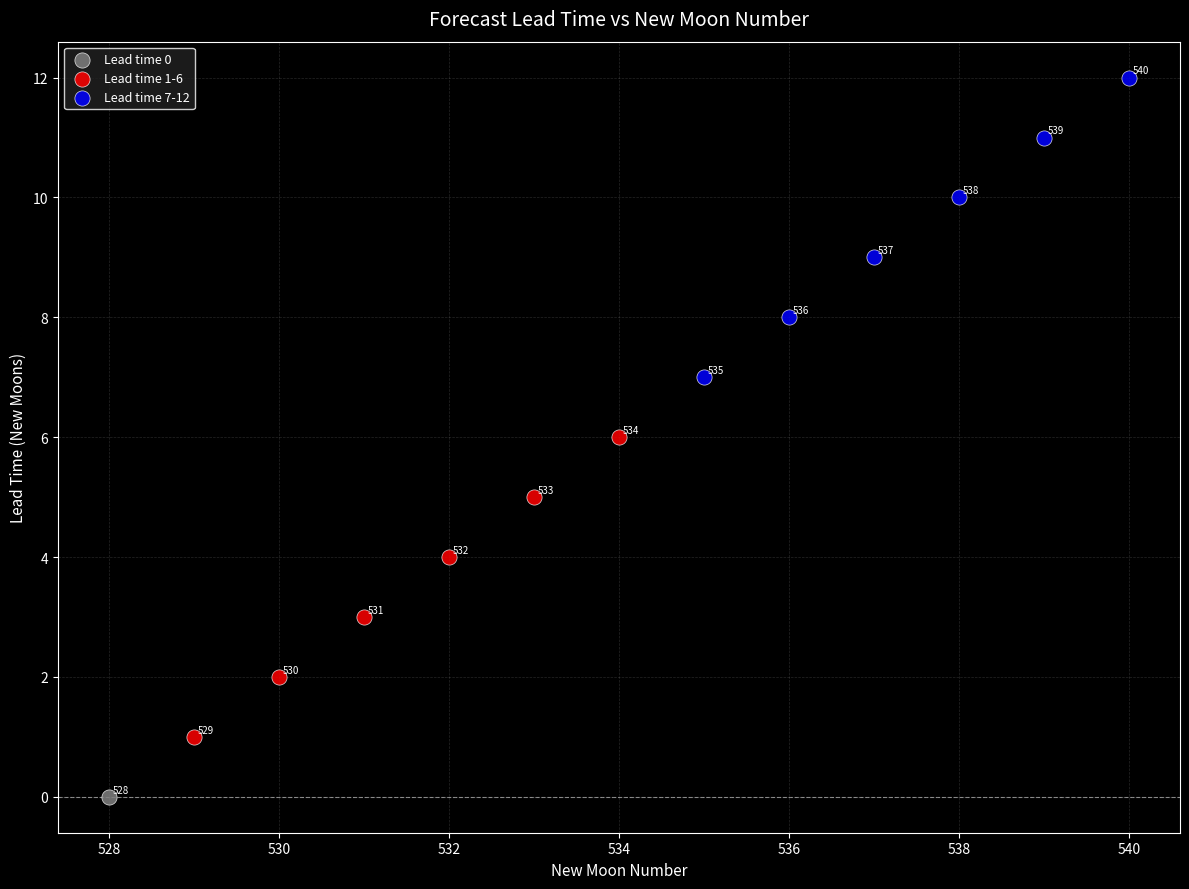

What are all the series names shown in the legend?

Lead time 0, Lead time 1-6, Lead time 7-12